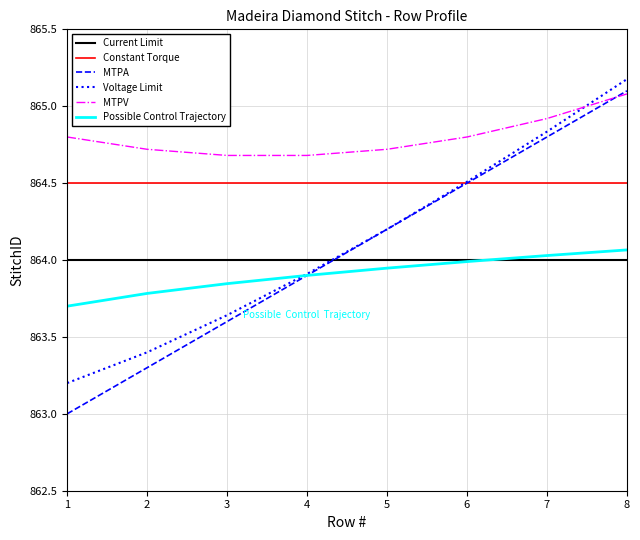

Where is MTPA nearest to the value 864?

4